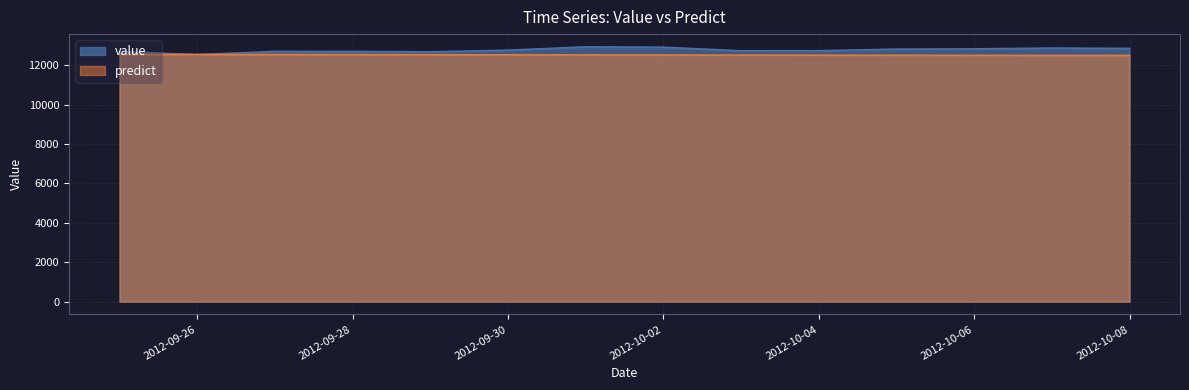

What is the difference between the maximum and minimum values in the value series?

396.4